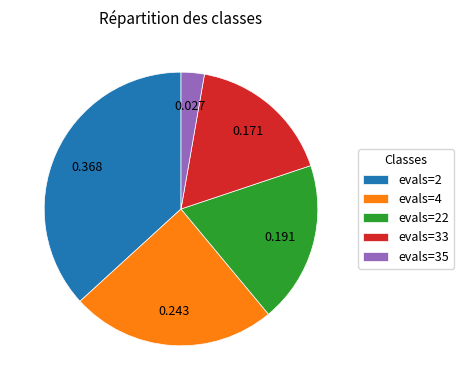

Combined, do evals=4 and evals=2 account for over 50%?

Yes